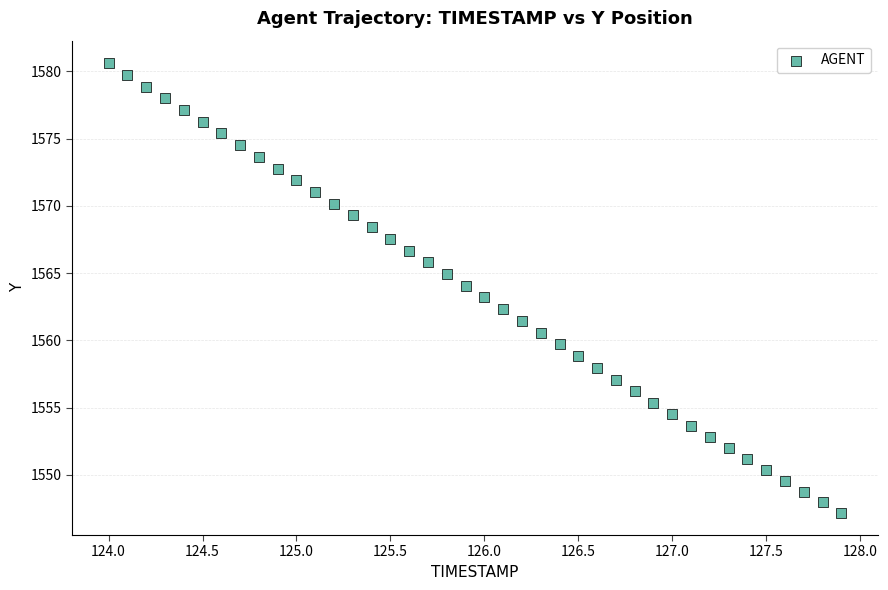

What is the range of X values (max minus min)?

3.9